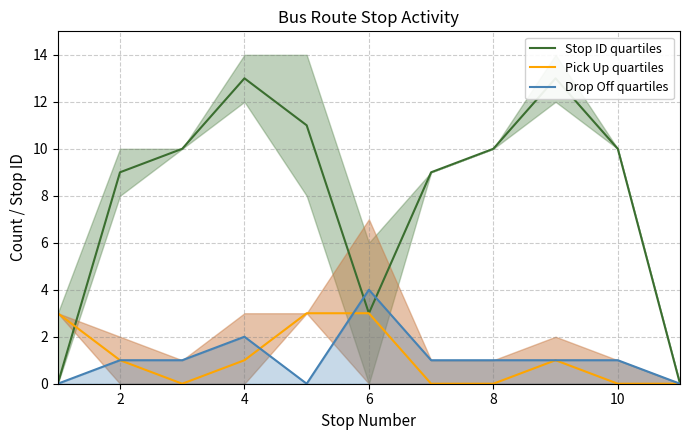

Reading left to right, what are all the values shown in this chart?

Stop ID quartiles: 0	9	10	13	11	3	9	10	13	10	0
Pick Up quartiles: 3	1	0	1	3	3	0	0	1	0	0
Drop Off quartiles: 0	1	1	2	0	4	1	1	1	1	0